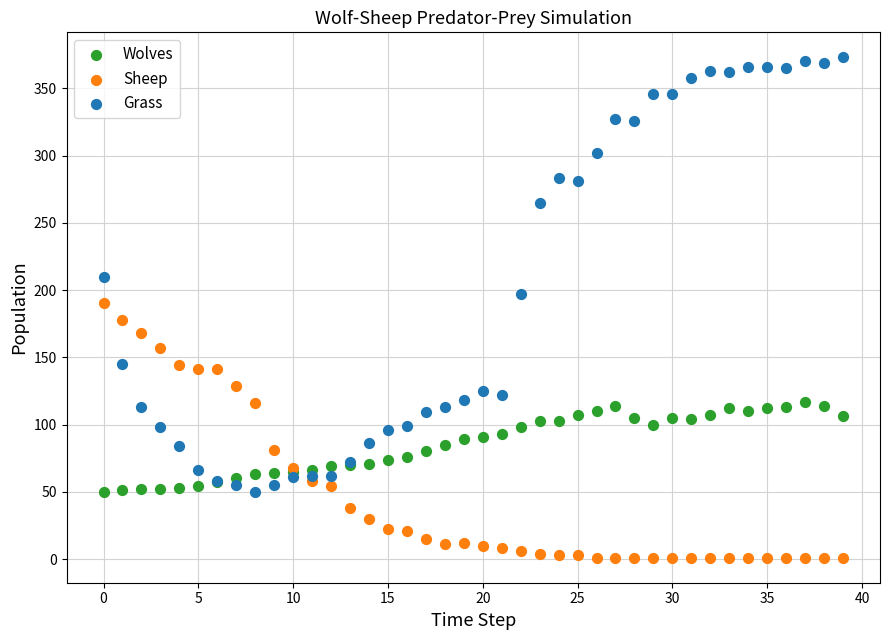

Which series has the widest spread of Y values?

Grass